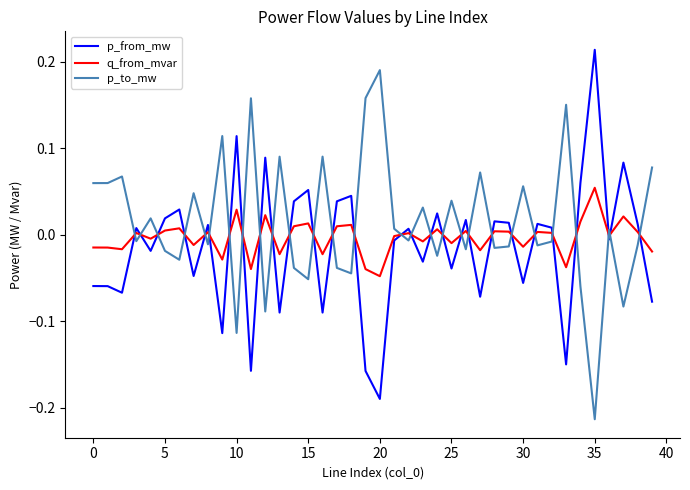

What is the difference between the second highest and minimum values in the p_from_mw series?

0.3